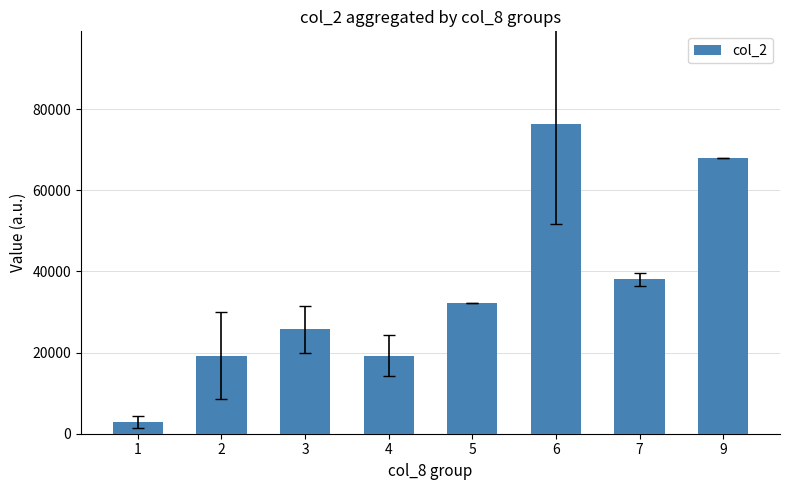

Read the value at 9.

68050.0